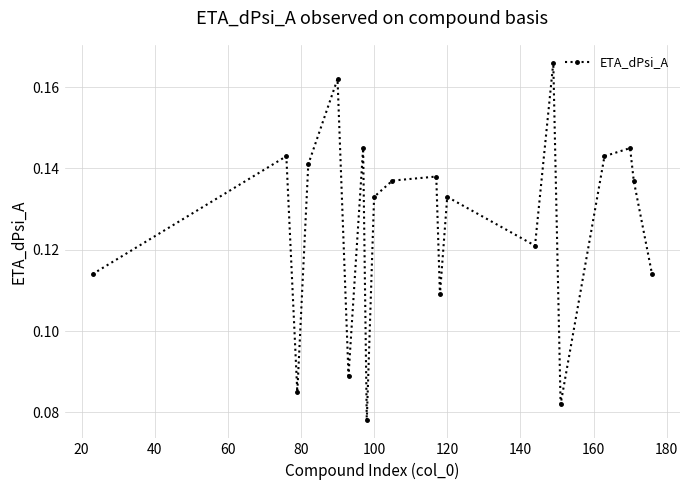

What is the sum of all values?

2.5